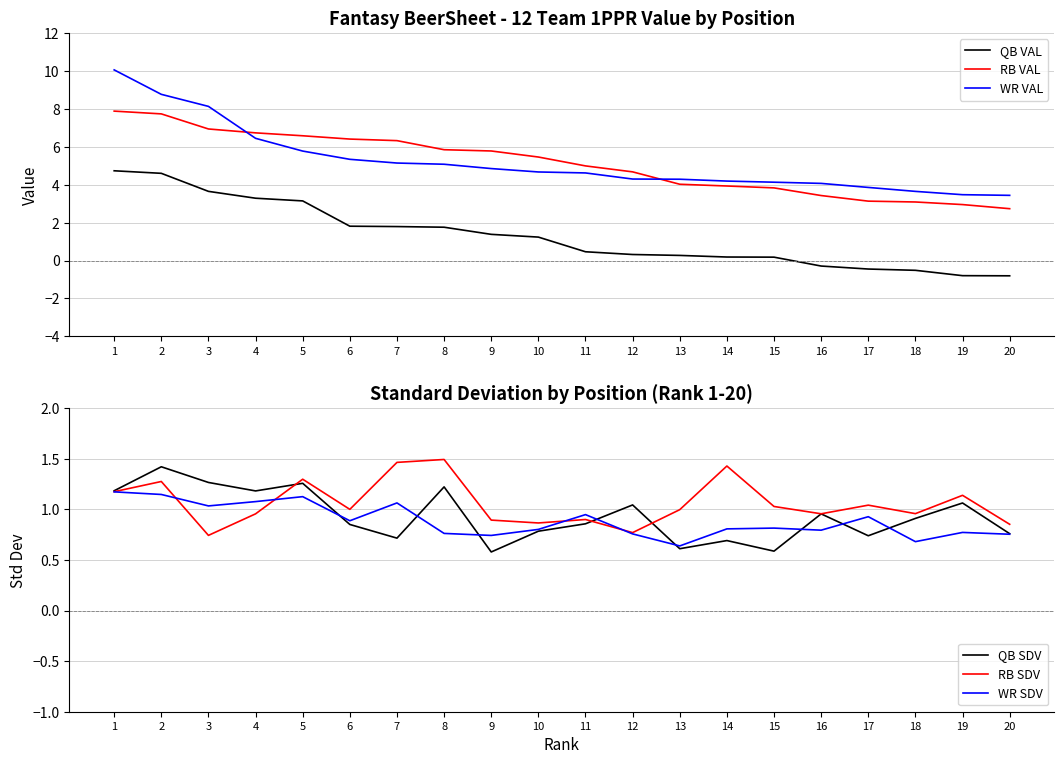

True or false: WR VAL and QB VAL cross at least once.

False